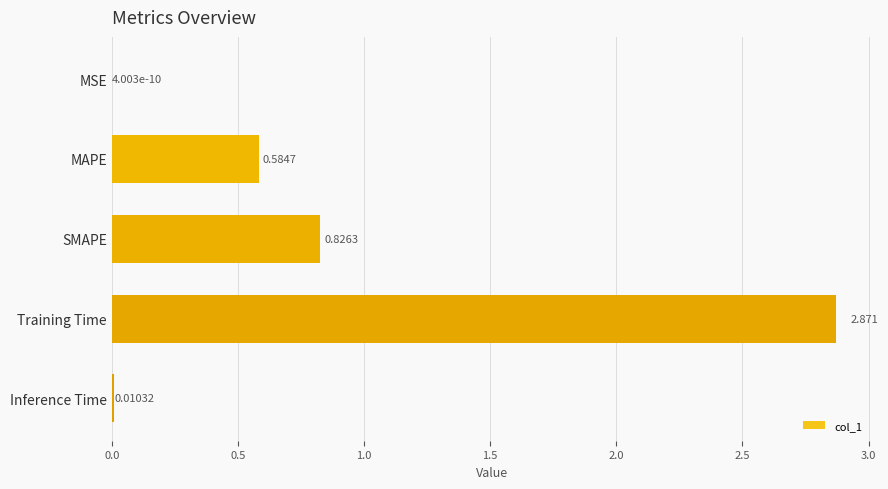

Which has a higher value, MAPE or SMAPE?

SMAPE